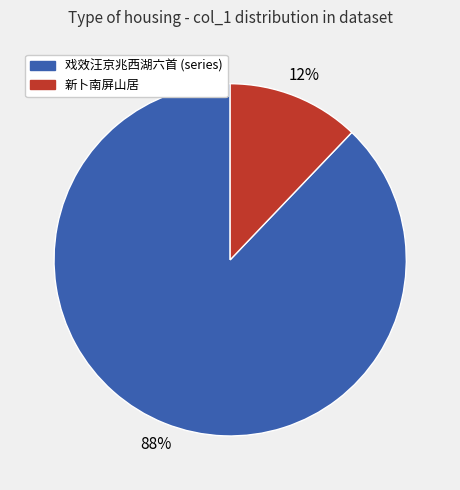

To the nearest percent, what is the difference between the largest and smallest slice percentages?

76%